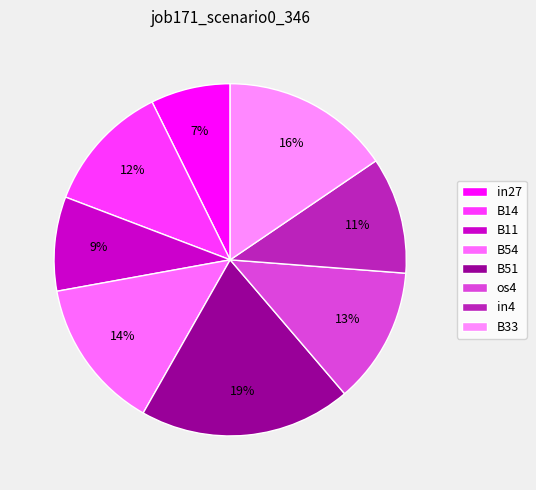

Does os4 represent more than half of the total?

No